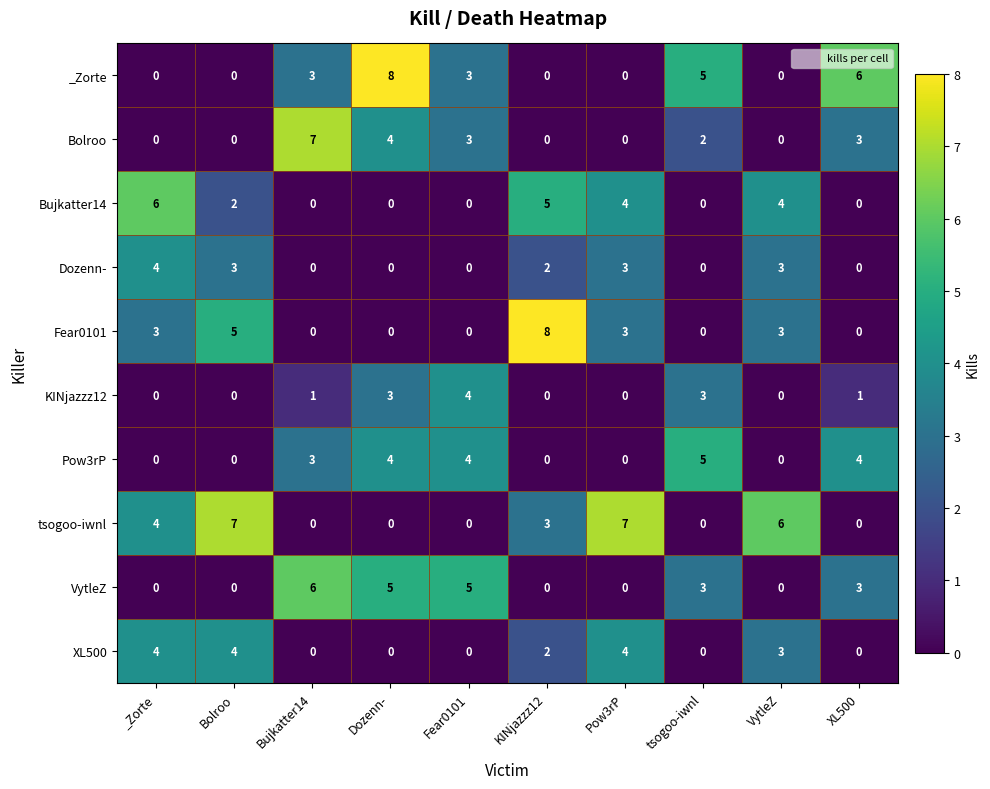

What is the difference between the Pow3rP values at Bolroo and XL500?

4